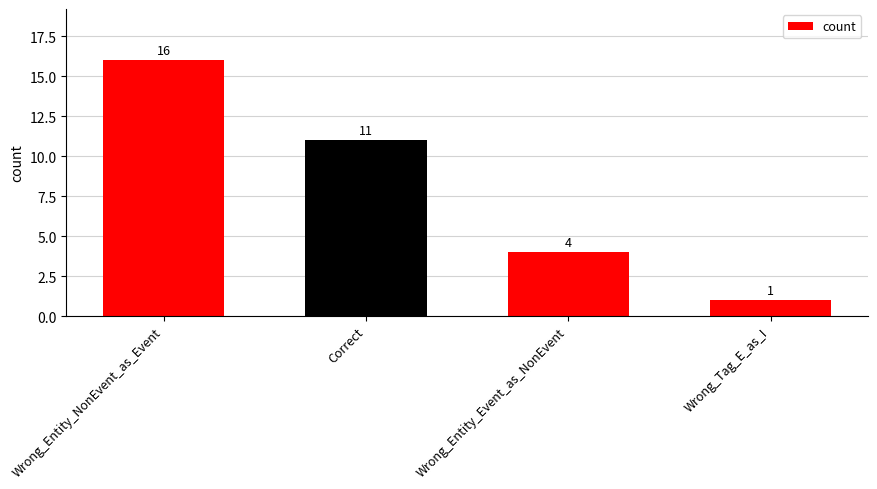

Reading left to right, what are all the values shown in this chart?

16	11	4	1